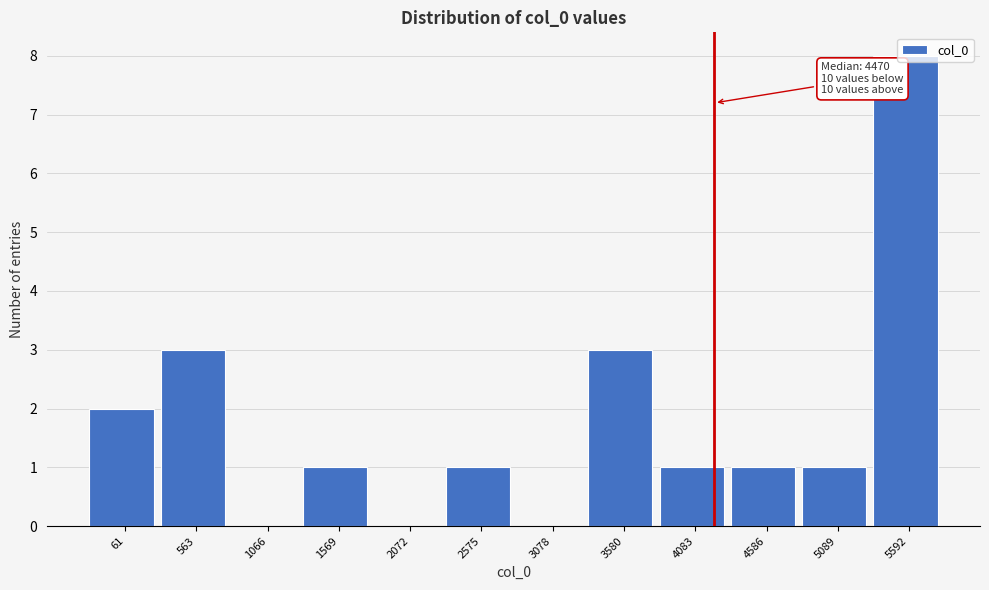

Between 1569 and 1066, which is larger?

1569